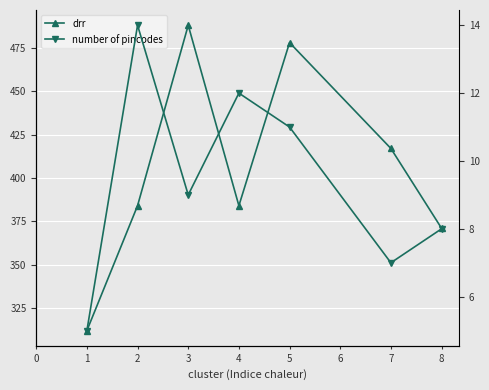

What is the minimum value for number of pincodes?

5